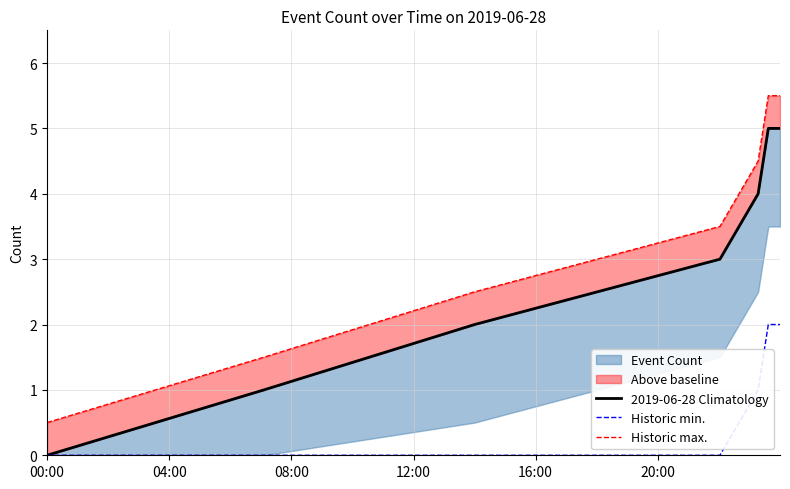

How many lines are shown in the chart?

3